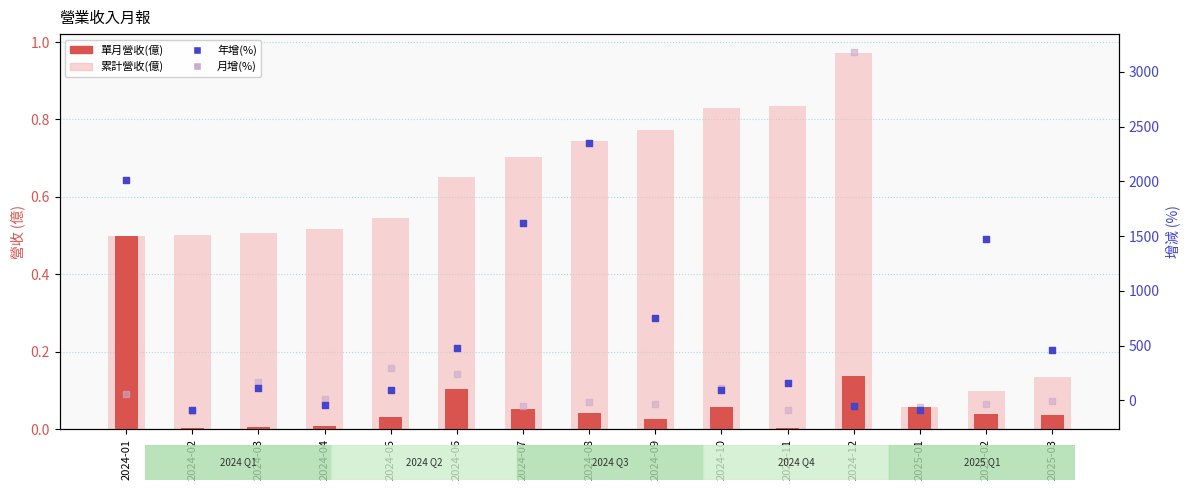

Which series has the widest spread of Y values?

月增(%)